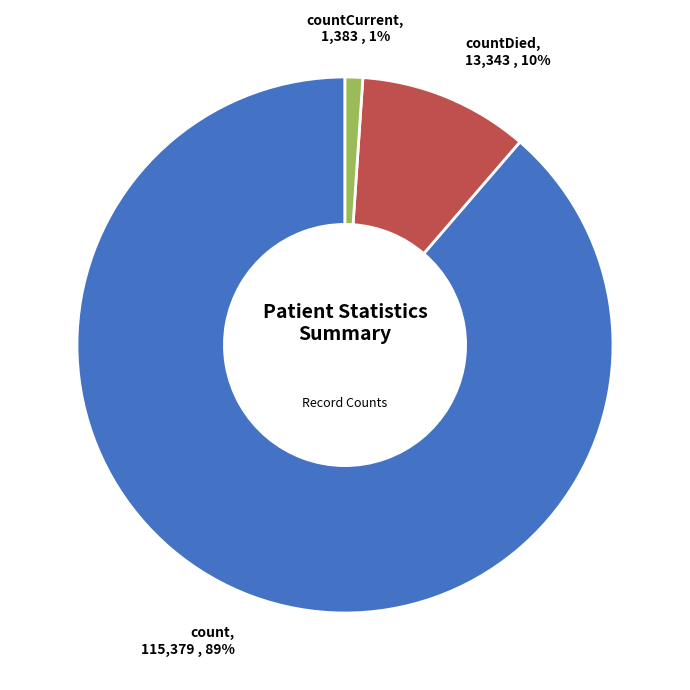

To the nearest percent, what percentage of the pie is count?

89%